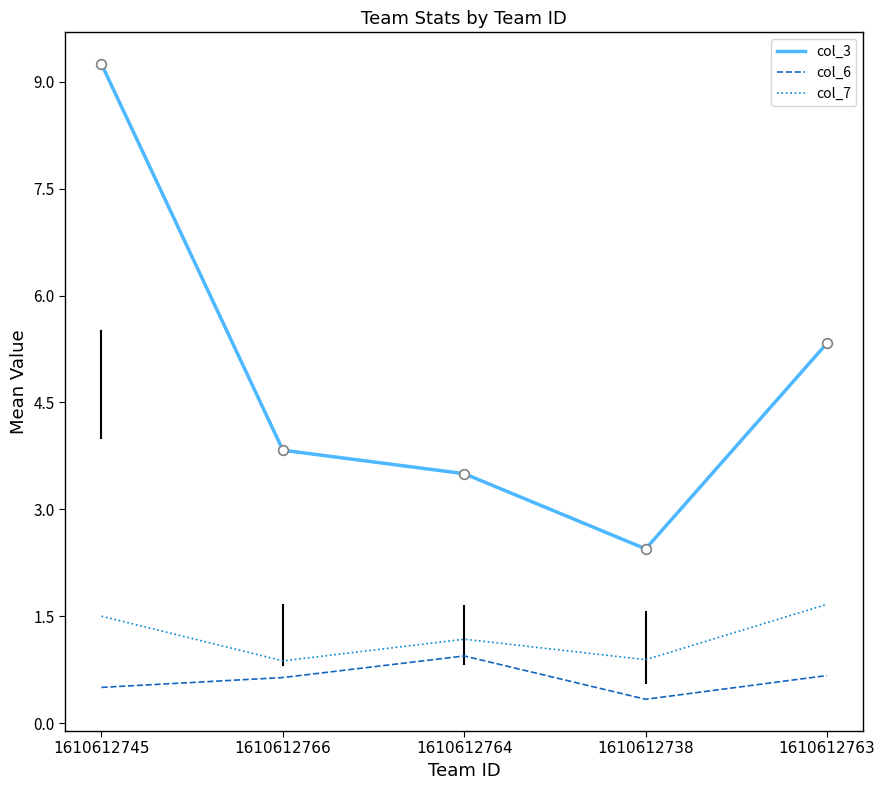

Count the number of categories in the chart.

5